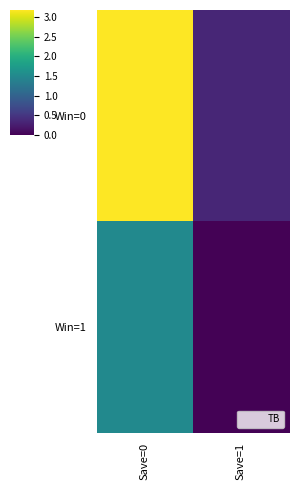

Which series has the largest total across all categories?

Win=0